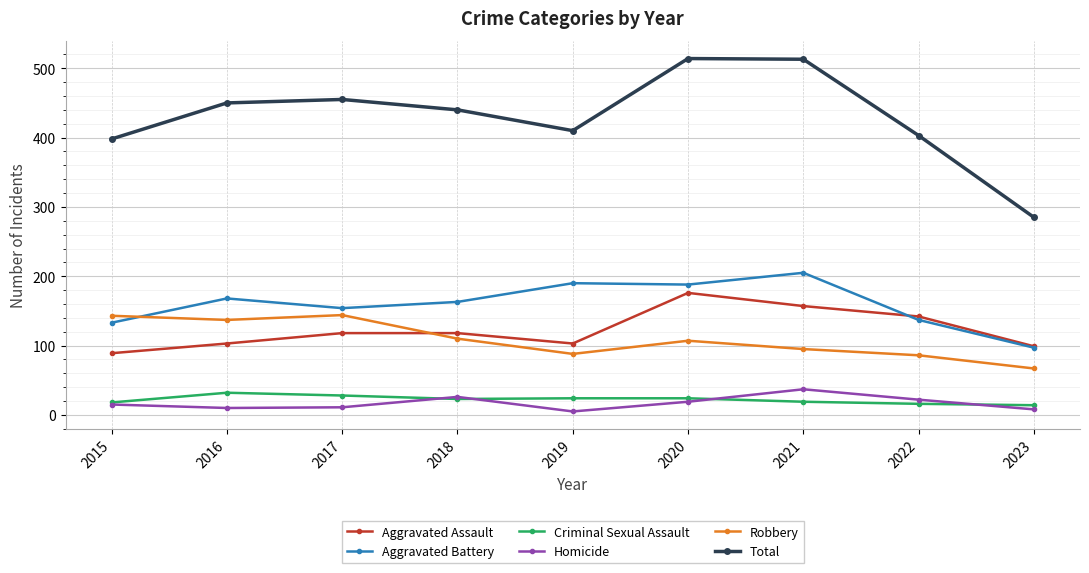

What is the sum of all Aggravated Assault values?

1105